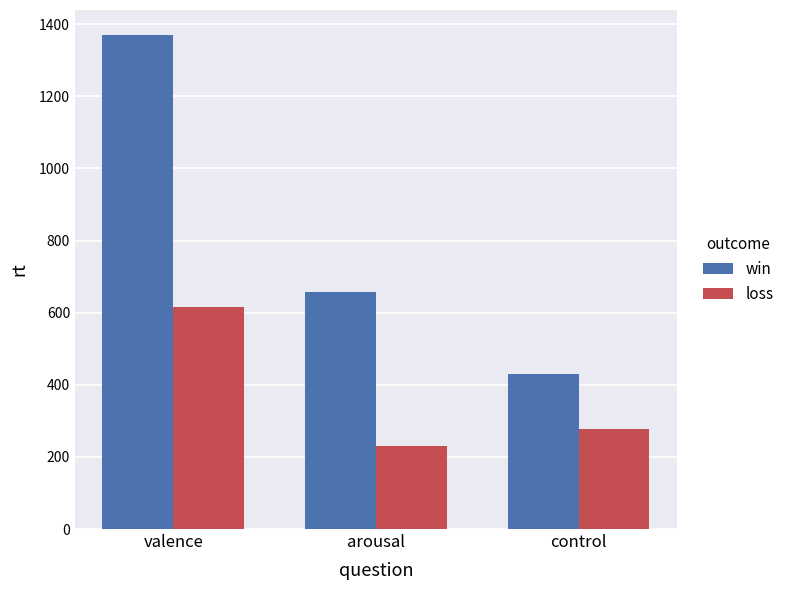

True or false: win has a value of 658 at arousal.

True